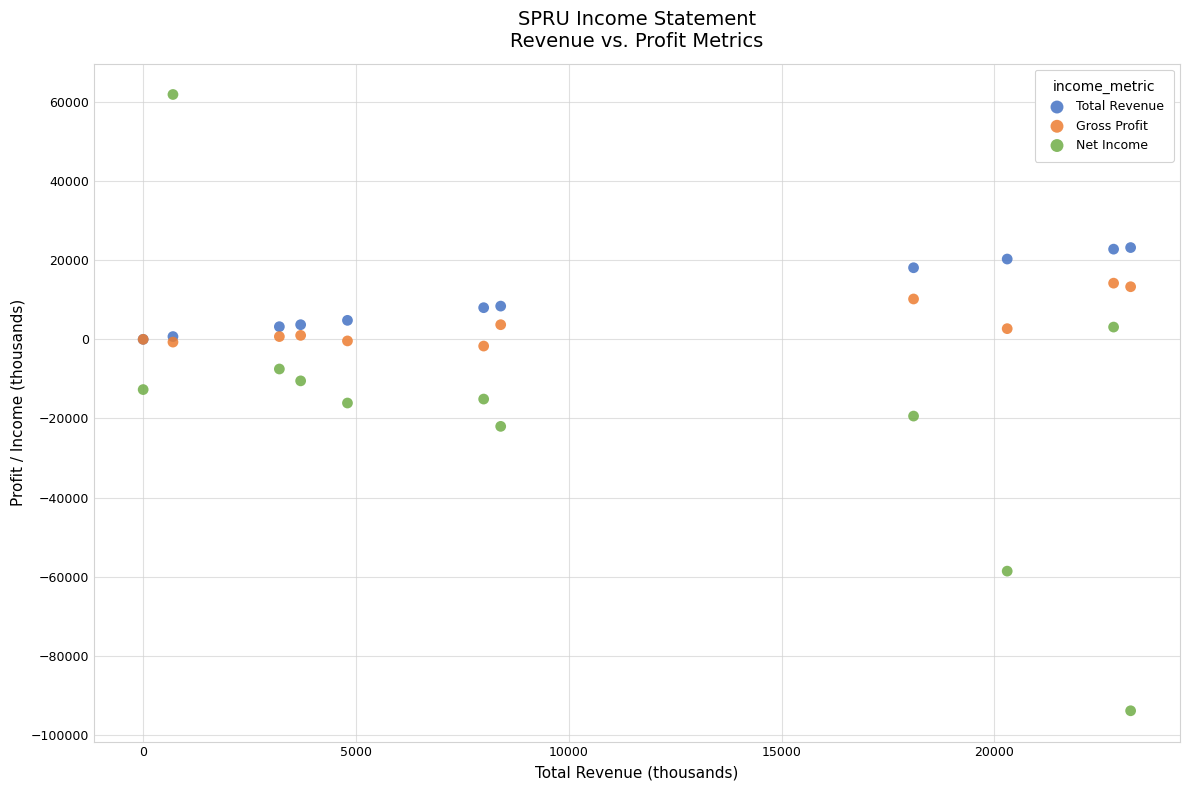

Which series has the largest Y range (max minus min)?

Net Income